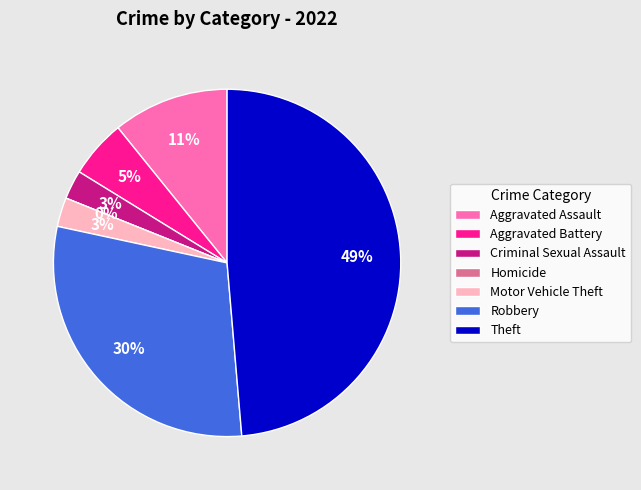

To the nearest percent, what is the average slice percentage?

14%